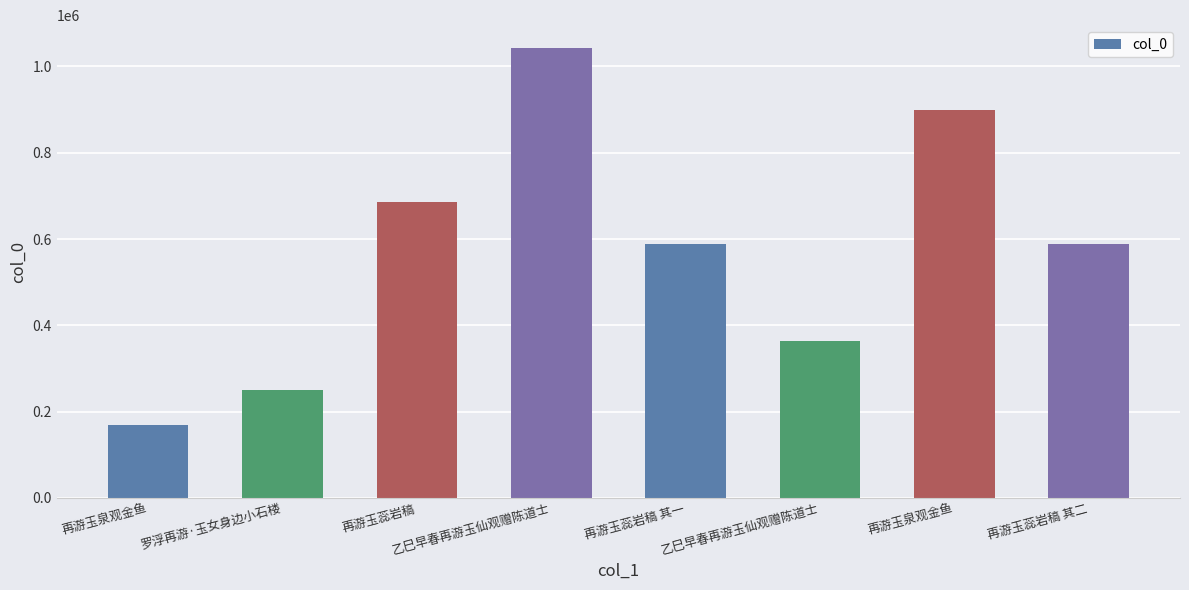

Does the chart contain any negative values?

No